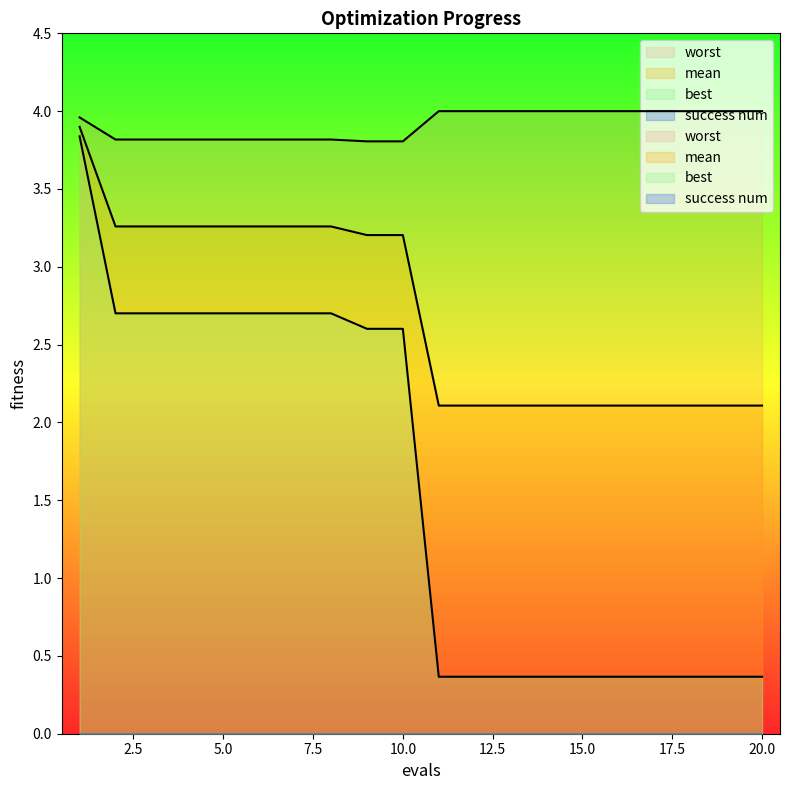

Rank the series at 14 from lowest to highest value.

best, mean, worst